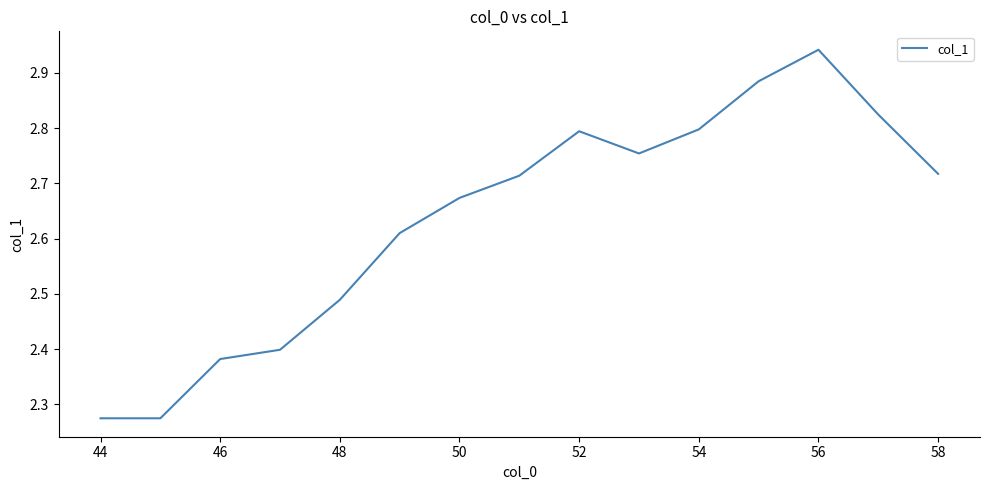

Does the chart display data point markers on the line(s)?

No